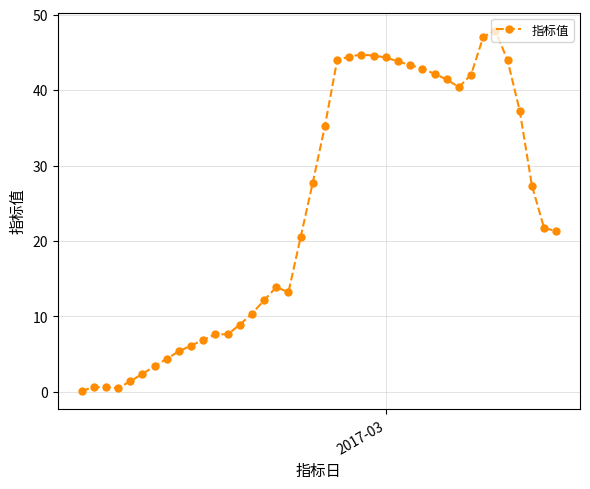

What is the greatest value displayed?

47.9